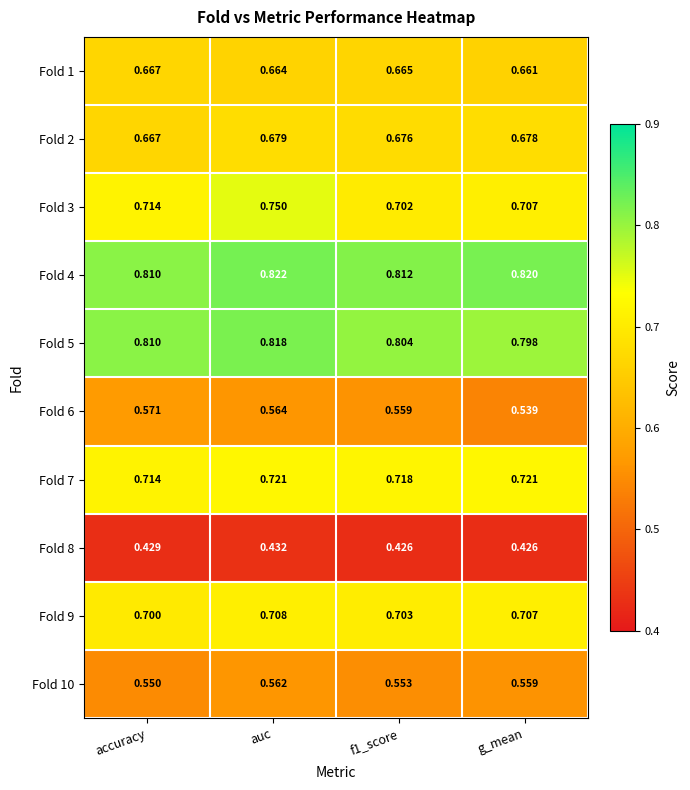

At which label does Fold 9 reach its minimum?

accuracy